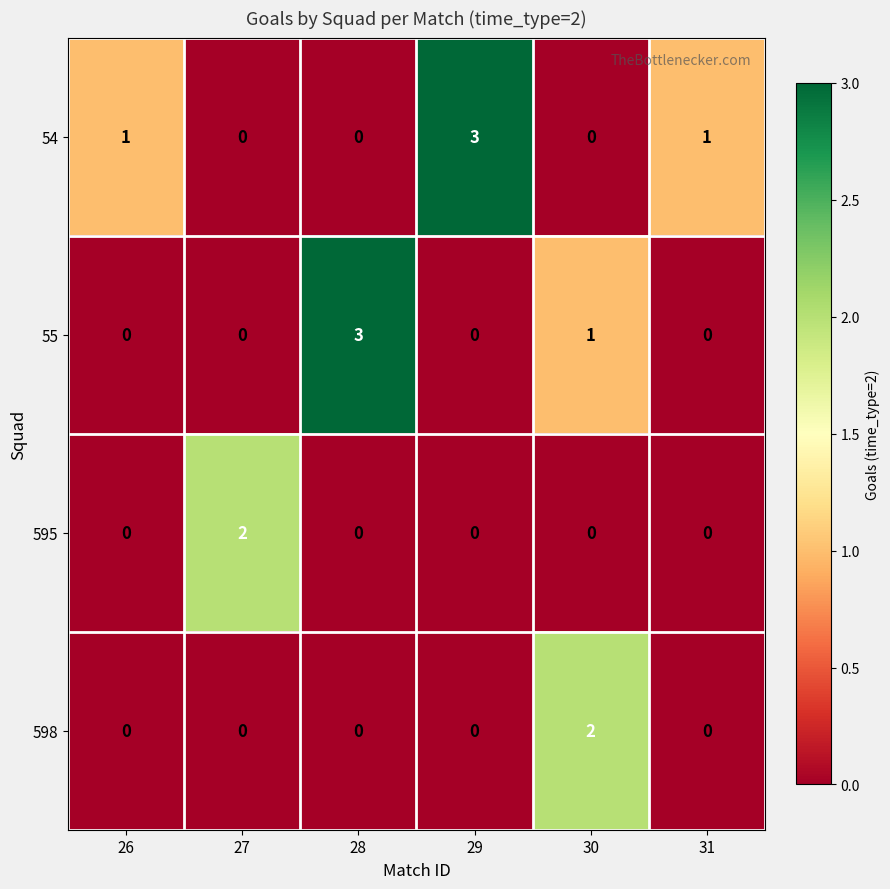

Reading left to right, what are all the values shown in this chart?

54: 1	0	0	3	0	1
55: 0	0	3	0	1	0
595: 0	2	0	0	0	0
598: 0	0	0	0	2	0